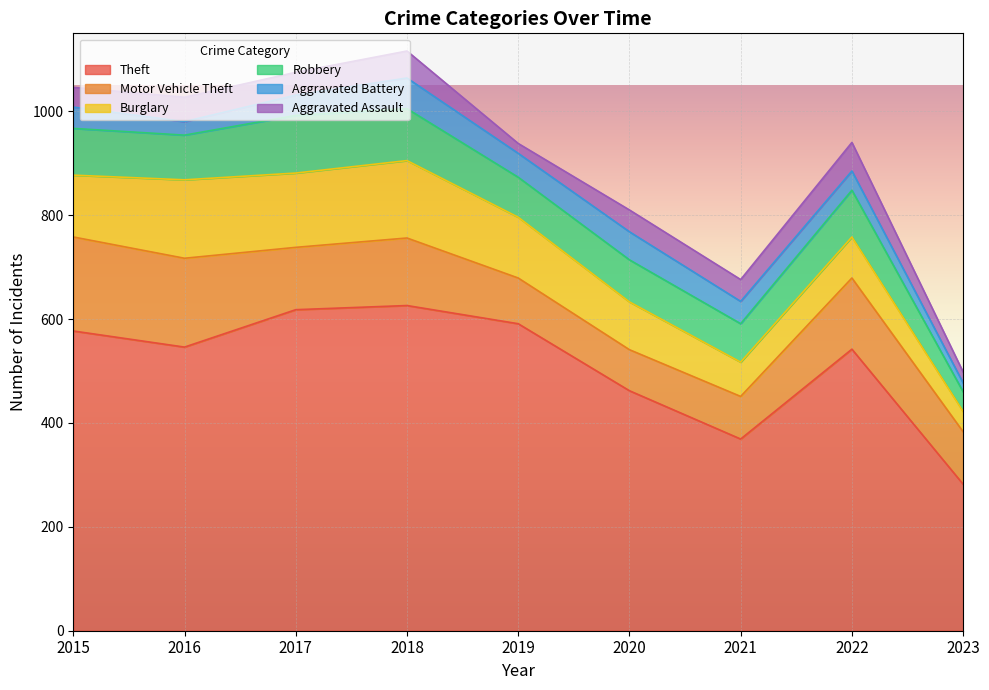

True or false: Robbery has more than 0 points higher than both neighbors.

True